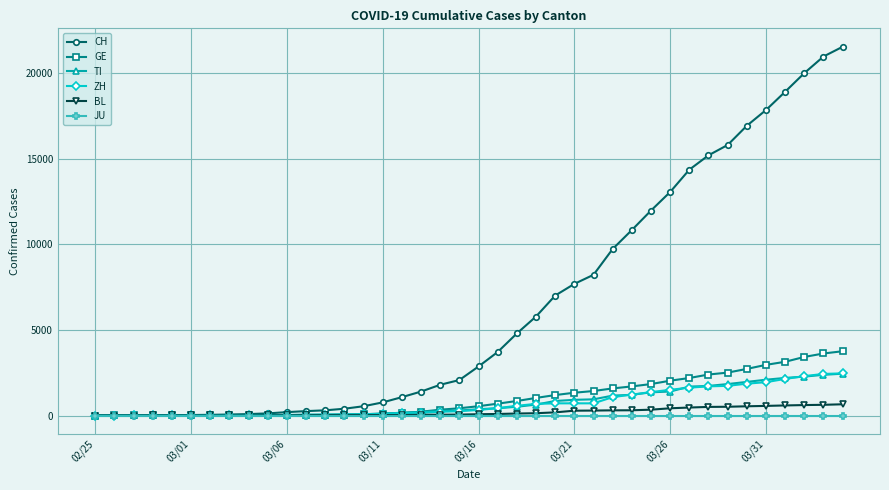

How many values in the BL series are below 76?

20